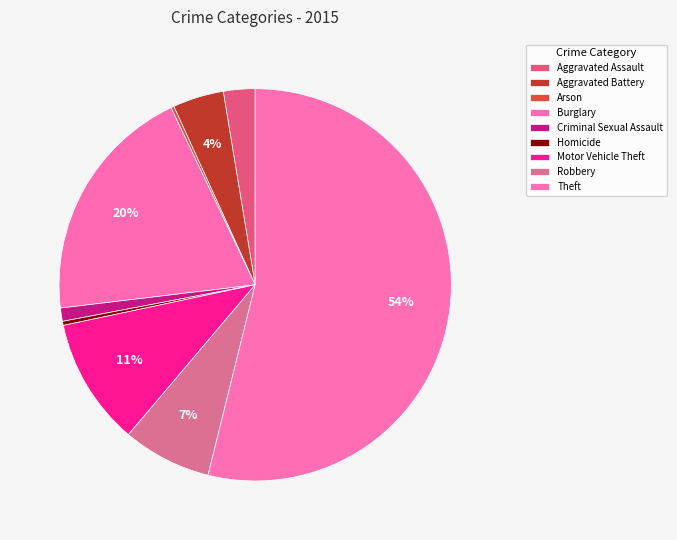

Is it true that Aggravated Assault is 3% of the pie?

True